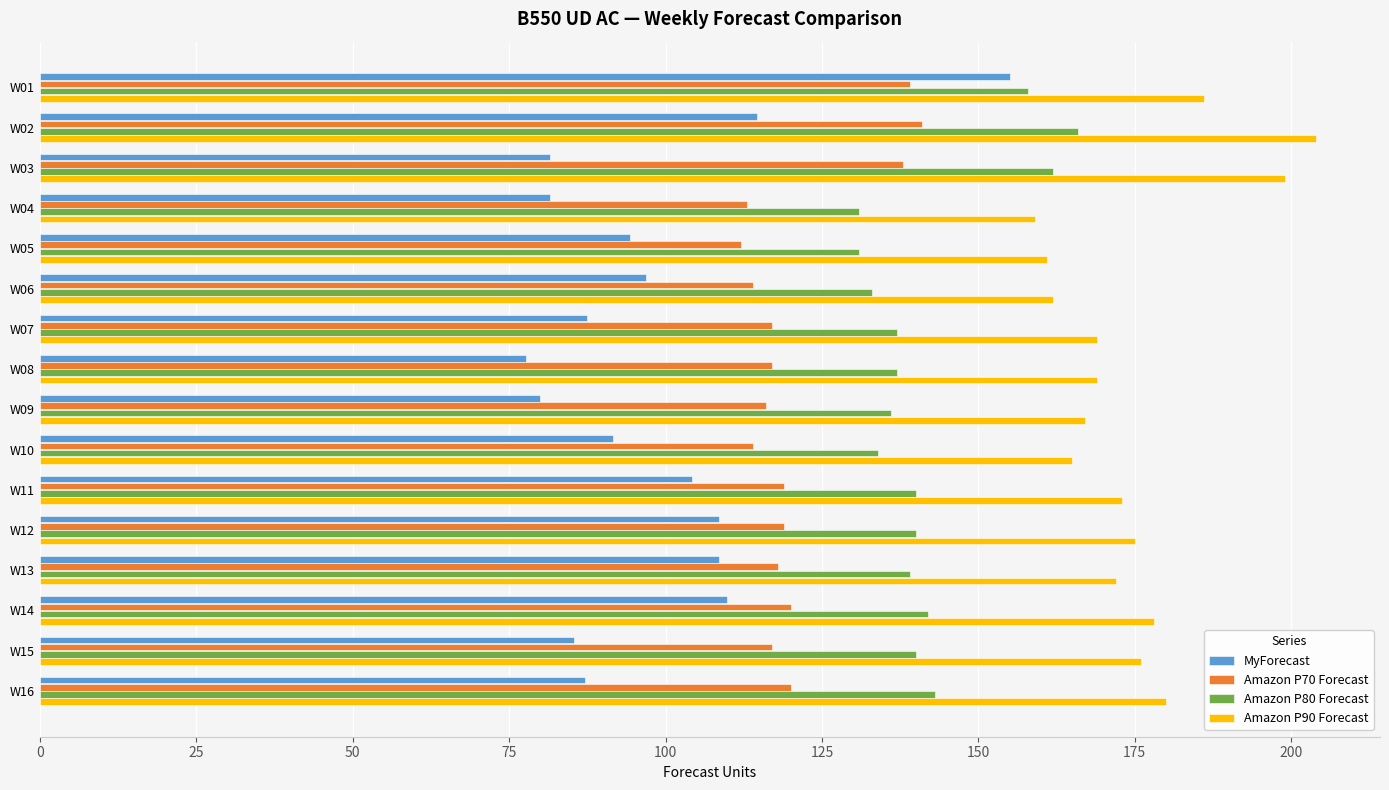

Which series has the largest total across all categories?

Amazon P90 Forecast